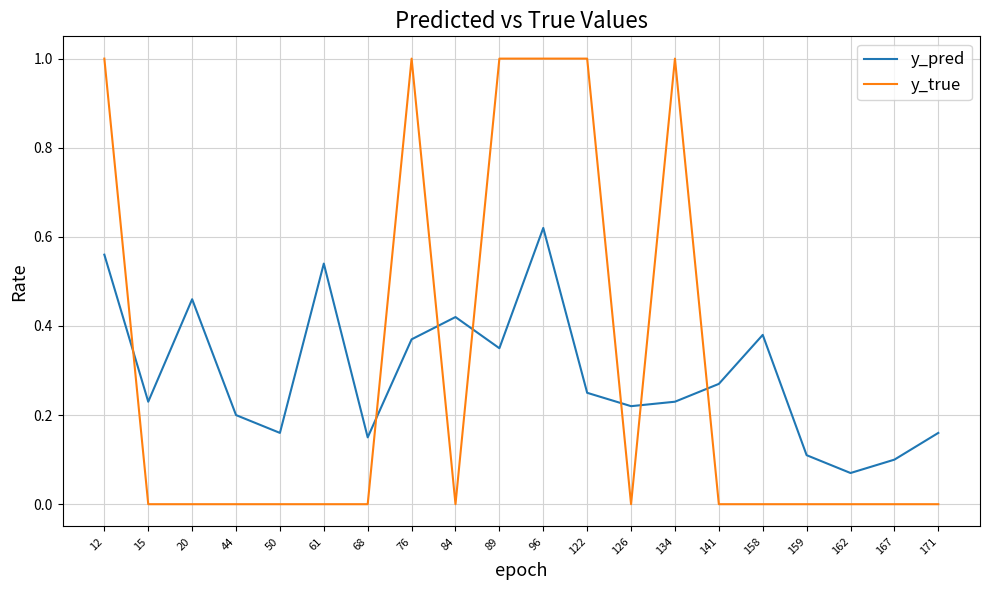

What is the difference between the maximum and minimum values in the y_true series?

1.0